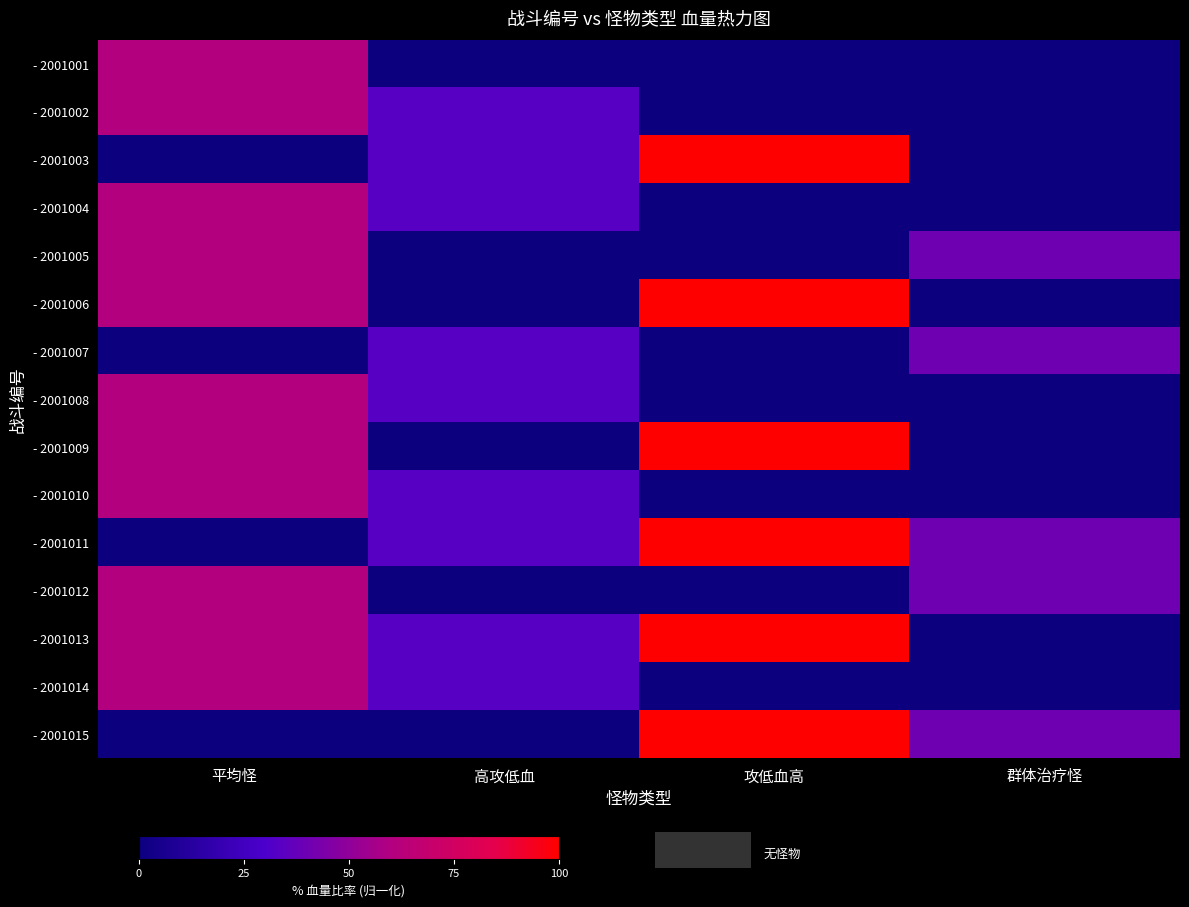

Between 高攻低血 and 攻低血高, which series saw the biggest shift?

- 2001006